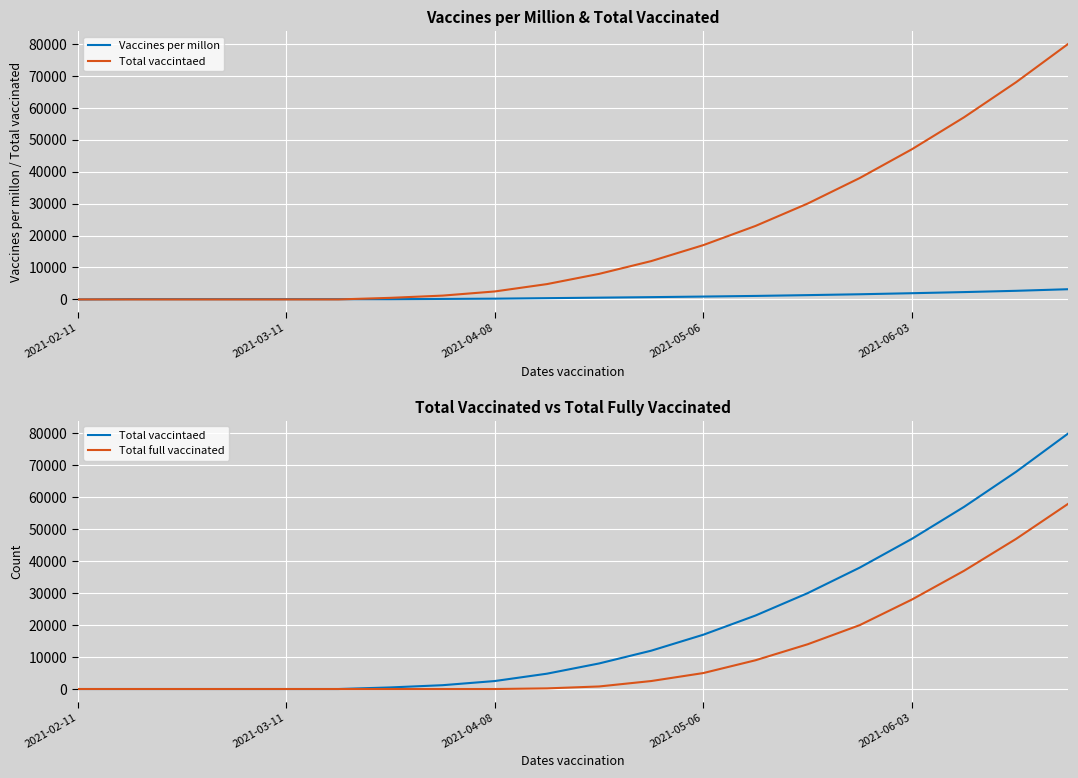

Rank the series by their average value, from lowest to highest.

Vaccines per millon, Total full vaccinated, Total vaccintaed